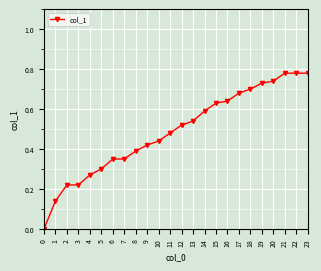

Is it true that the value at 10 is 0.4?

True